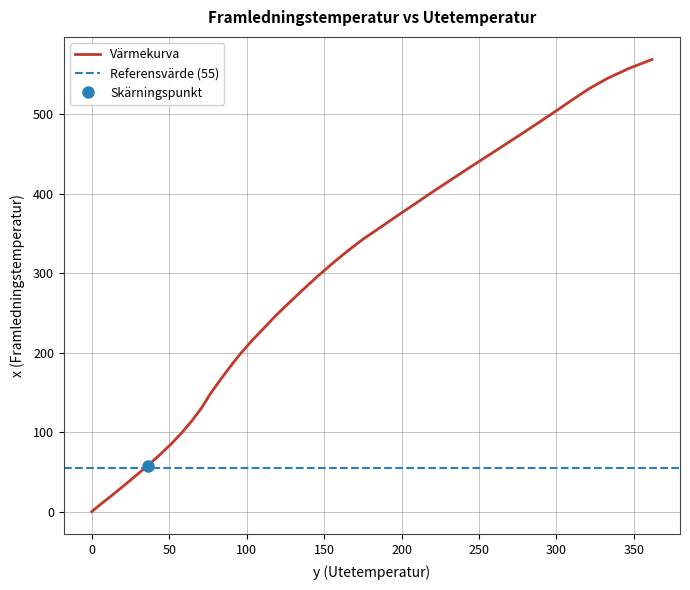

List the labels in order of value, smallest first.

0.0, 6.1, 13.6, 20.9, 28.2, 36.0, 43.5, 51.3, 58.0, 64.7, 70.9, 75.8, 82.1, 88.7, 95.5, 102.9, 111.2, 119.0, 127.9, 136.9, 146.0, 155.5, 165.3, 174.9, 186.6, 197.5, 208.6, 219.6, 230.8, 242.0, 254.1, 265.4, 276.7, 287.9, 299.0, 310.0, 321.1, 333.4, 347.0, 361.7